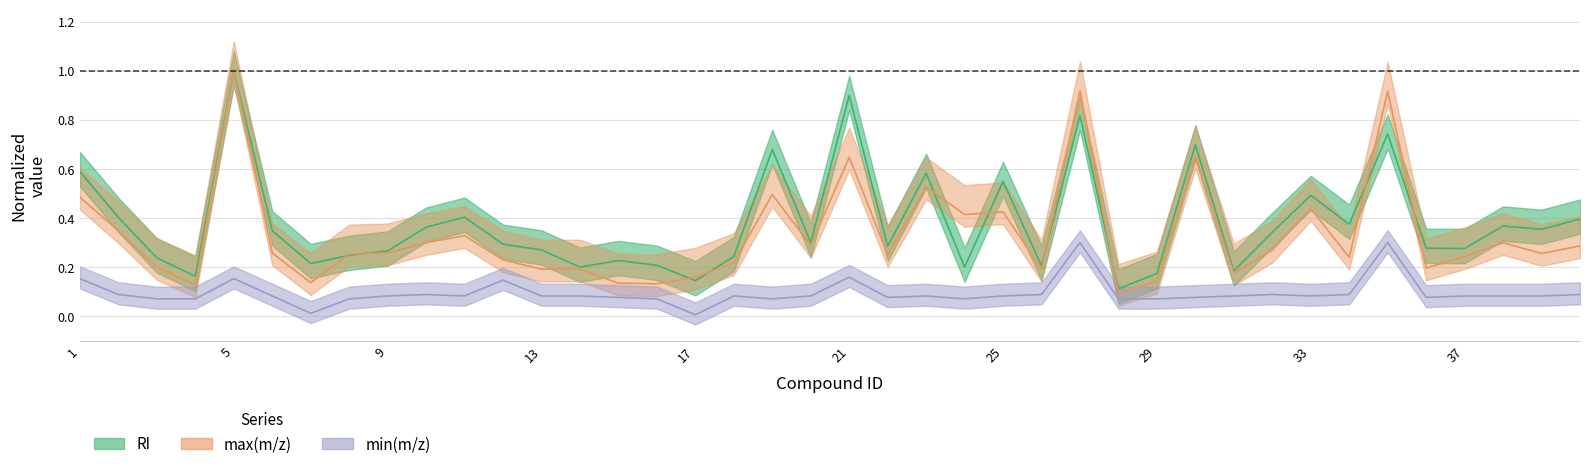

Reading left to right, list all the values displayed in this chart.

RI: 1=0.6	2=0.4	3=0.2	4=0.2	5=1.0	6=0.3	7=0.2	8=0.2	9=0.3	10=0.4	11=0.4	12=0.3	13=0.3	14=0.2	15=0.2	16=0.2	17=0.1	18=0.2	19=0.7	20=0.3	21=0.9	22=0.3	23=0.6	24=0.2	25=0.5	26=0.2	27=0.8	28=0.1	29=0.2	30=0.7	31=0.2	32=0.3	33=0.5	34=0.4	35=0.7	36=0.3	37=0.3	38=0.4	39=0.4	40=0.4
max(m/z): 1=0.5	2=0.3	3=0.2	4=0.1	5=1.0	6=0.3	7=0.1	8=0.3	9=0.3	10=0.3	11=0.3	12=0.2	13=0.2	14=0.2	15=0.1	16=0.1	17=0.2	18=0.2	19=0.5	20=0.3	21=0.6	22=0.3	23=0.5	24=0.4	25=0.4	26=0.2	27=0.9	28=0.1	29=0.1	30=0.7	31=0.2	32=0.3	33=0.4	34=0.2	35=0.9	36=0.2	37=0.2	38=0.3	39=0.3	40=0.3
min(m/z): 1=0.2	2=0.1	3=0.1	4=0.1	5=0.2	6=0.1	7=0.0	8=0.1	9=0.1	10=0.1	11=0.1	12=0.1	13=0.1	14=0.1	15=0.1	16=0.1	17=0.0	18=0.1	19=0.1	20=0.1	21=0.2	22=0.1	23=0.1	24=0.1	25=0.1	26=0.1	27=0.3	28=0.1	29=0.1	30=0.1	31=0.1	32=0.1	33=0.1	34=0.1	35=0.3	36=0.1	37=0.1	38=0.1	39=0.1	40=0.1